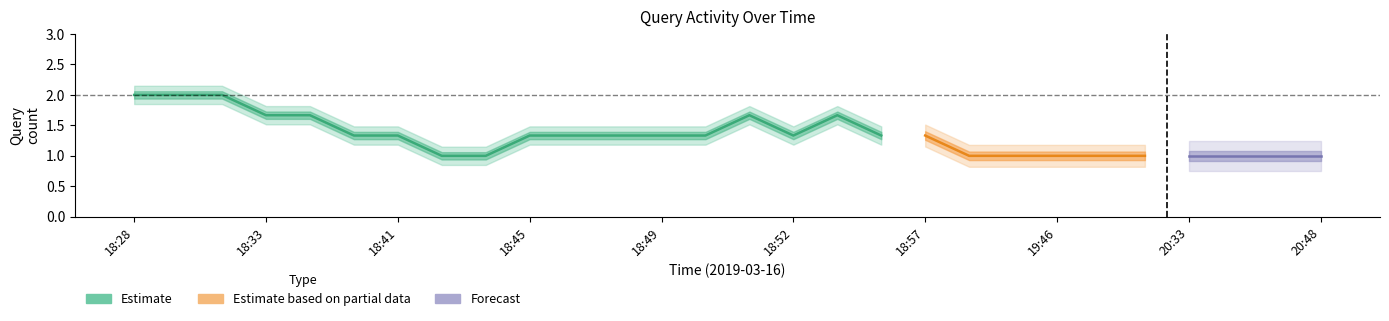

How many interior local valleys (lower than both neighbors) does the data have?

3